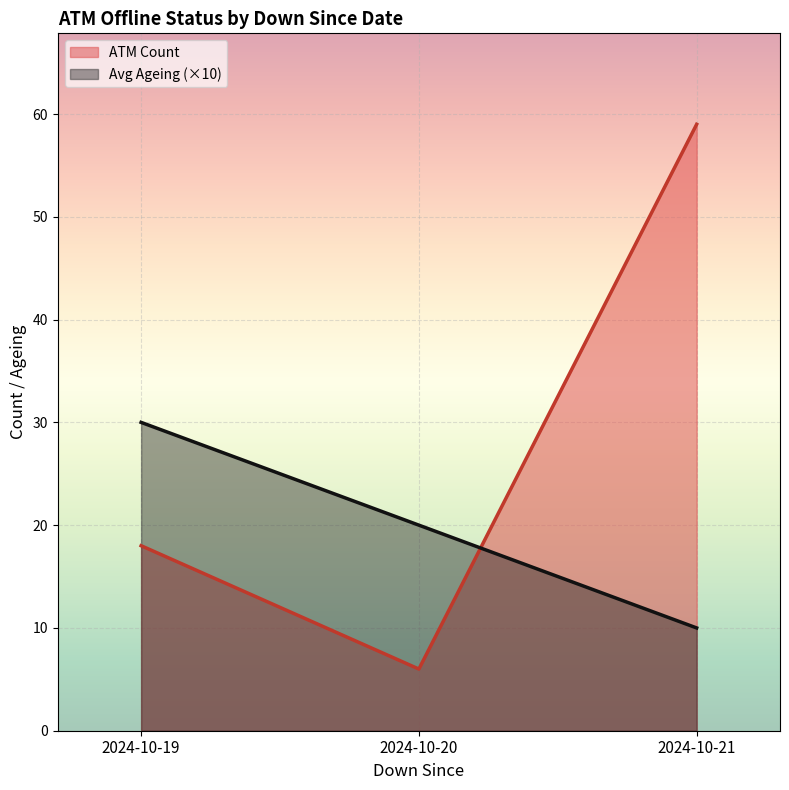

Where is the first local minimum for ATM Count?

2024-10-20